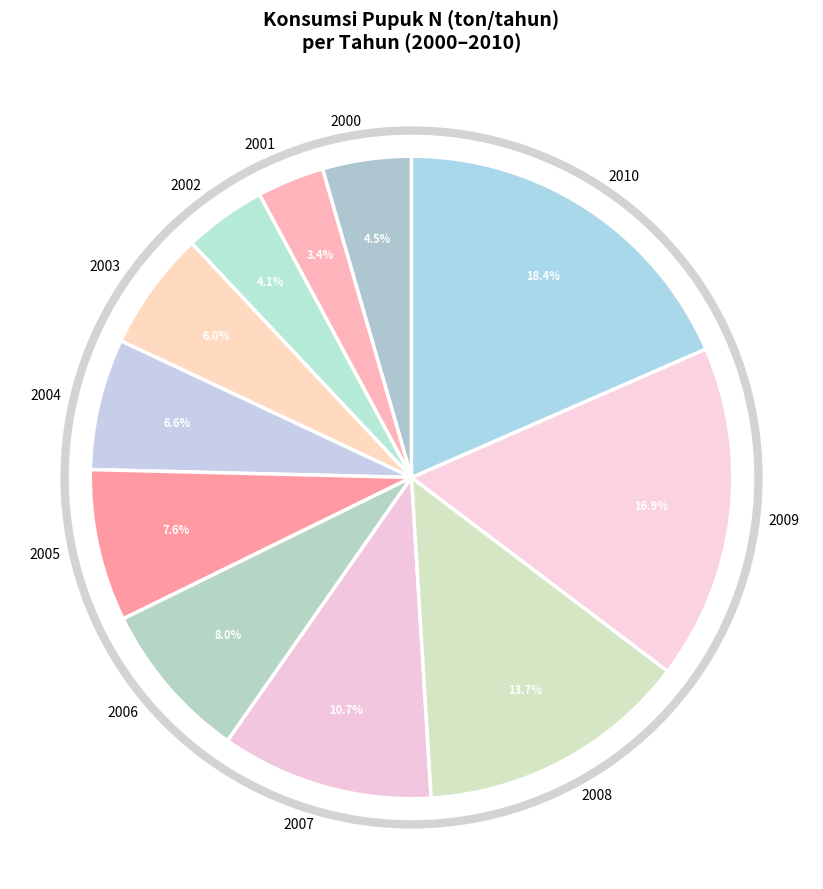

Which slice is the smallest?

2001